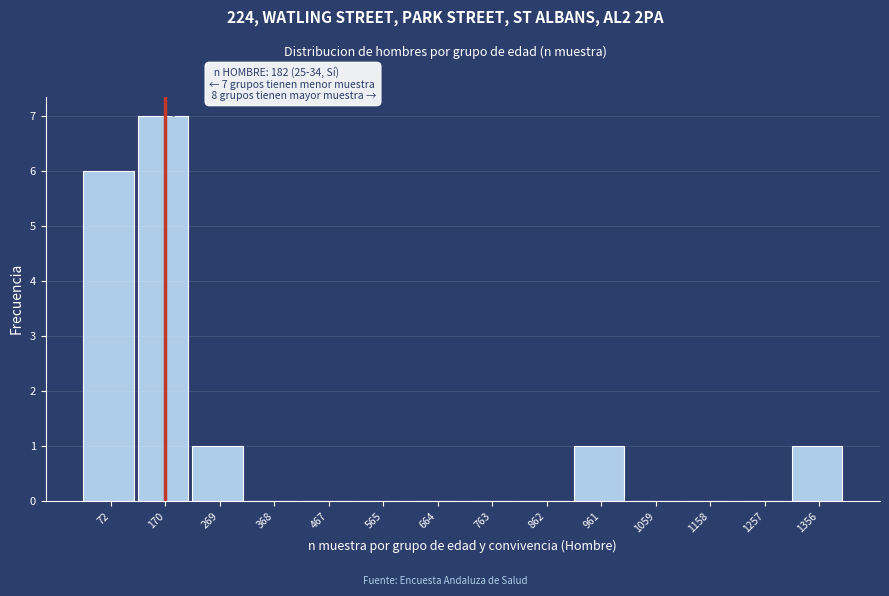

Reading right to left, what are all the values shown in this chart?

1356=1	1257=0	1158=0	1059=0	961=1	862=0	763=0	664=0	565=0	467=0	368=0	269=1	170=7	72=6